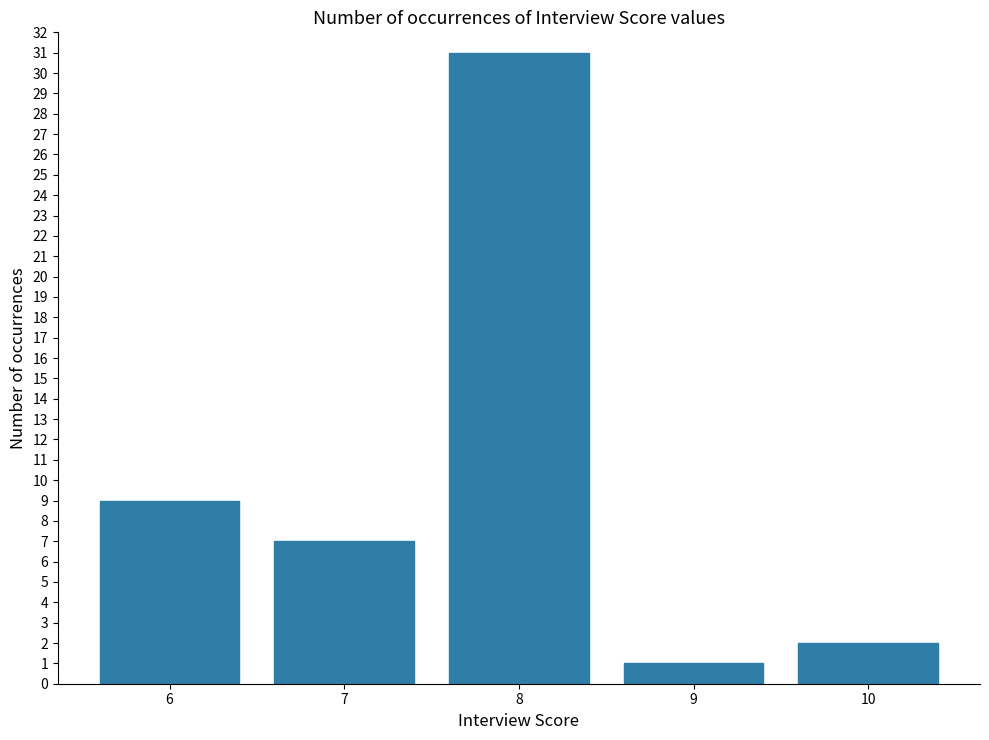

What is the value of the 1st bar from the left?

9